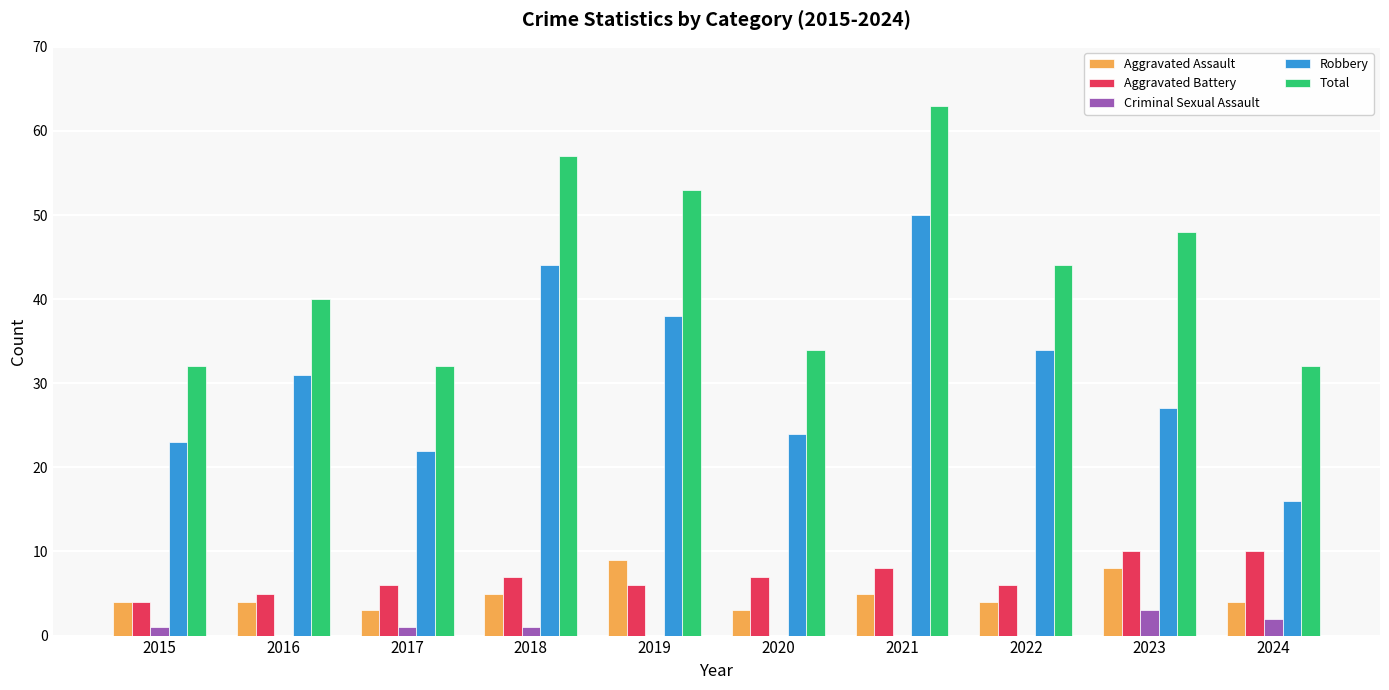

Count the number of data series in this chart.

5